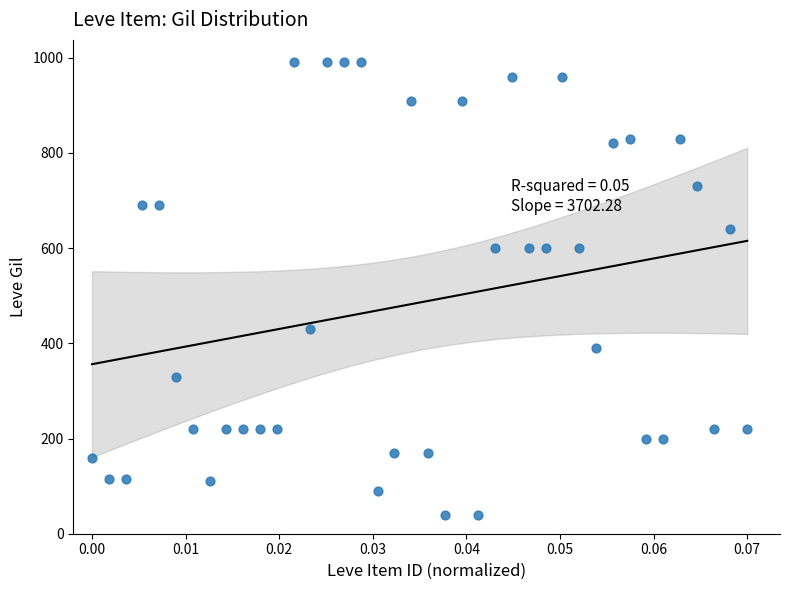

What is the range of Y values (max minus min)?

950